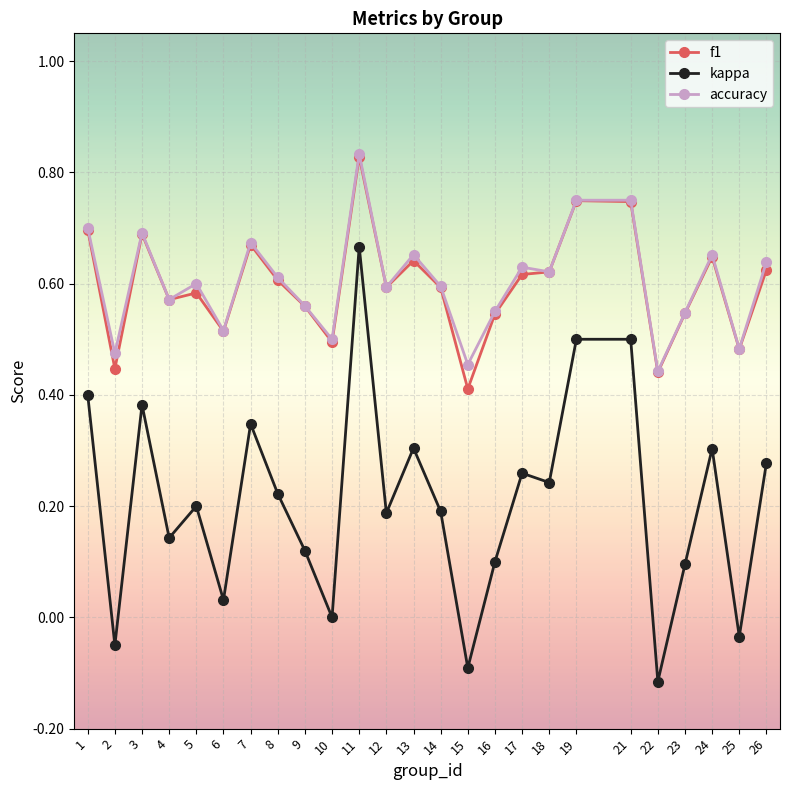

Which series changed the most between 16 and 26?

kappa